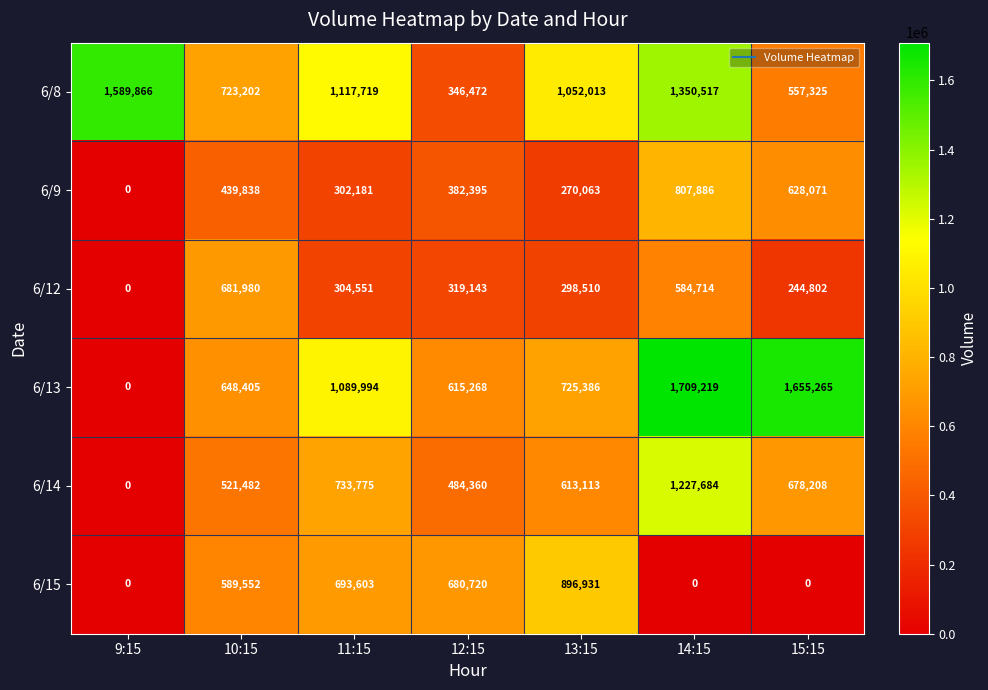

What is the average value of the 6/12 series?

347671